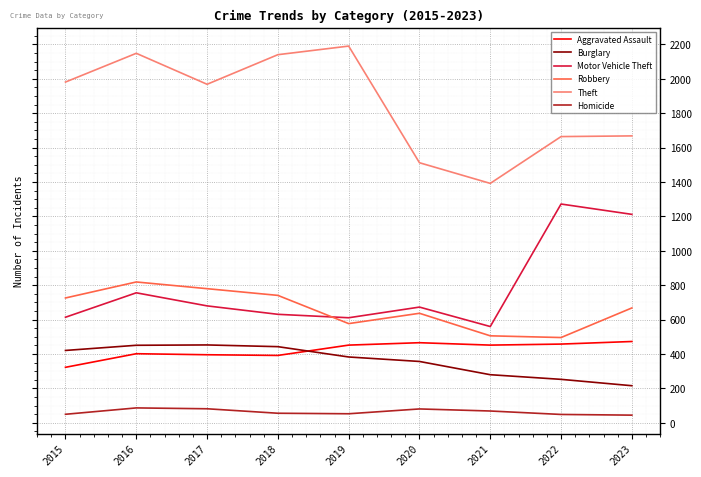

Which series changed the most between 2017 and 2021?

Theft